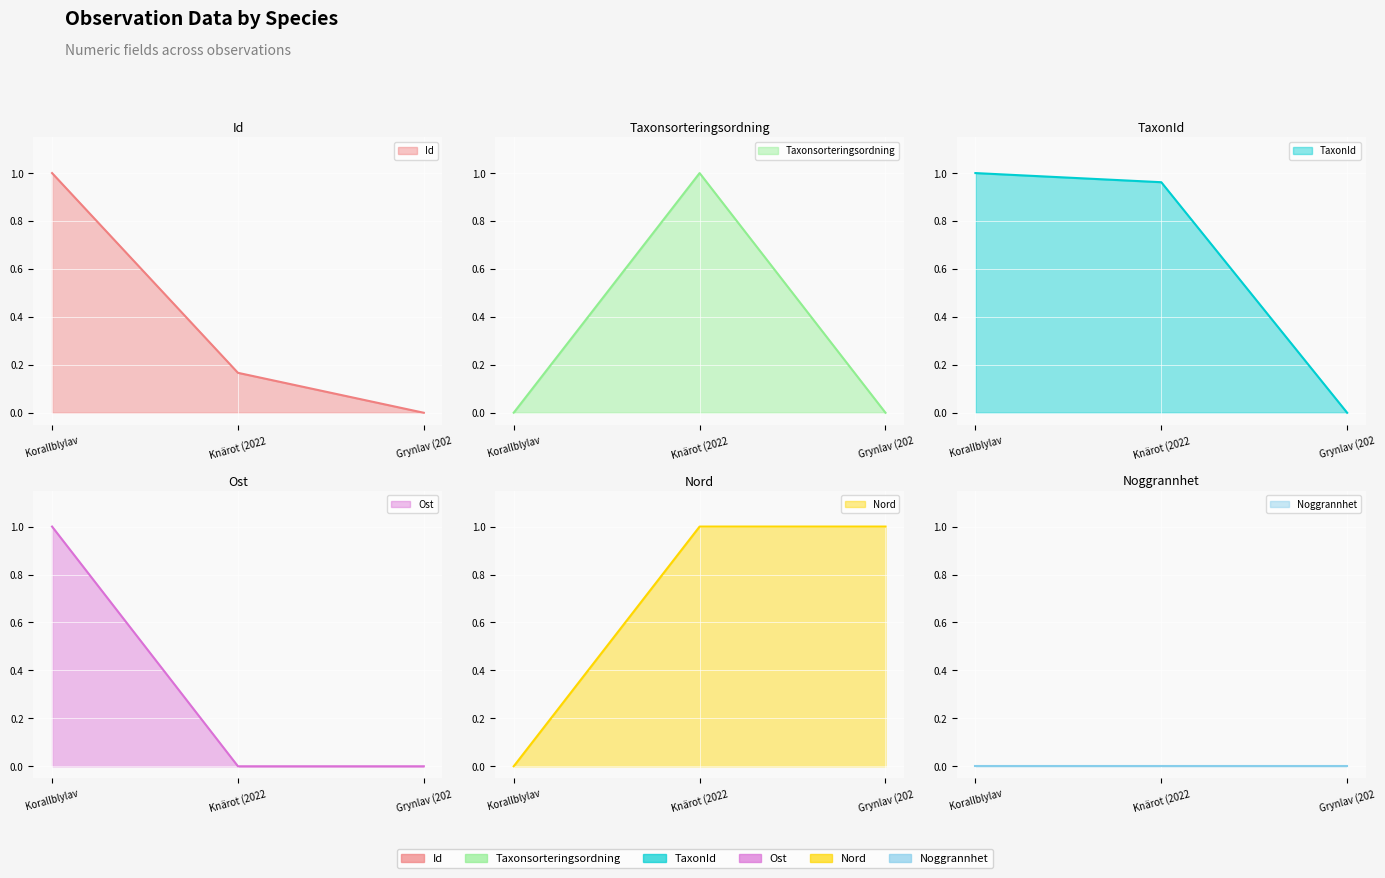

List the labels in order of Taxonsorteringsordning value, smallest first.

Grynlav (202, Korallblylav, Knärot (2022